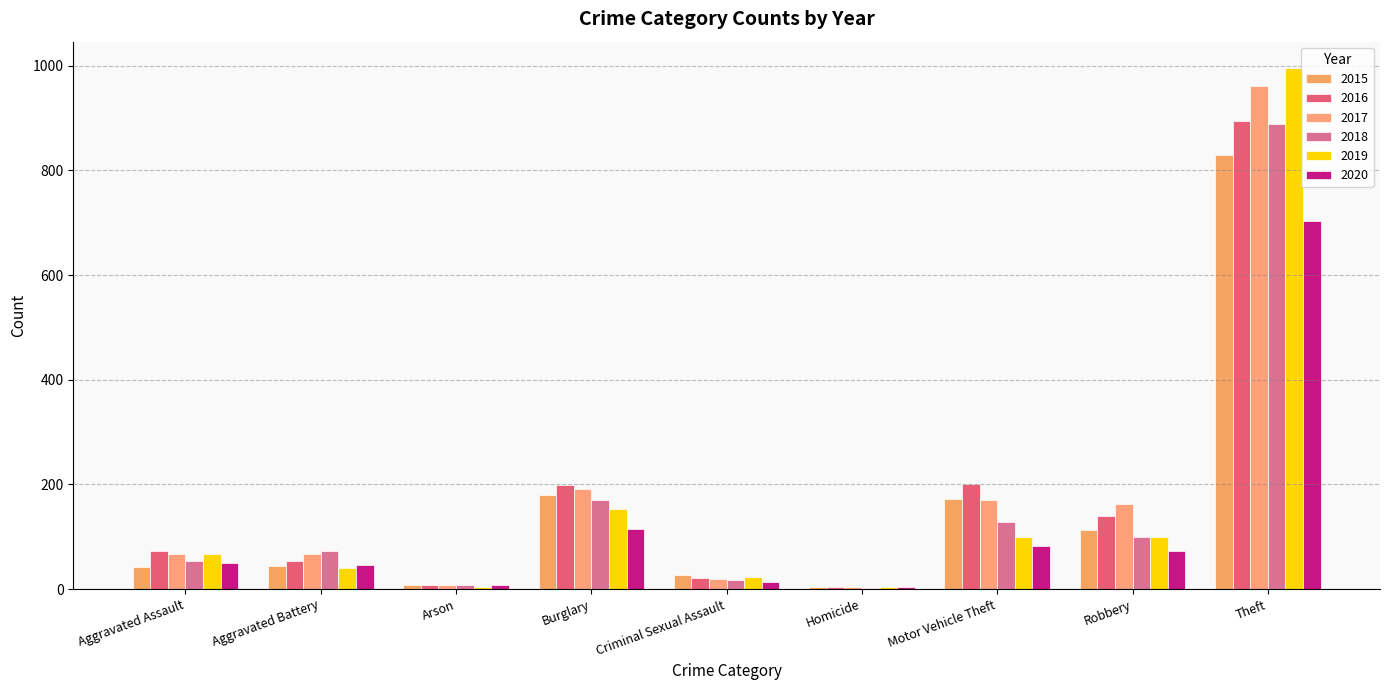

Rank the series at Theft from lowest to highest value.

2020, 2015, 2018, 2016, 2017, 2019